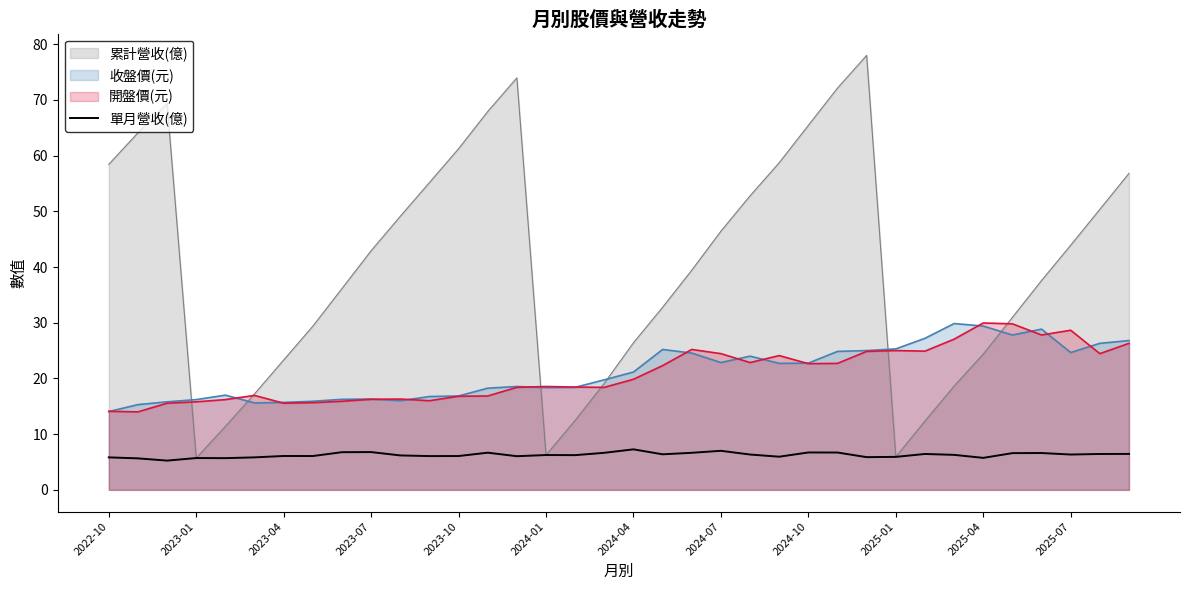

Reading left to right, extract all data points from this chart.

5.8	5.7	5.2	5.7	5.7	5.8	6.1	6.1	6.8	6.8	6.2	6.1	6.1	6.7	6.0	6.2	6.2	6.7	7.3	6.4	6.7	7.0	6.3	6.0	6.7	6.7	5.9	5.9	6.4	6.3	5.7	6.6	6.6	6.3	6.4	6.5